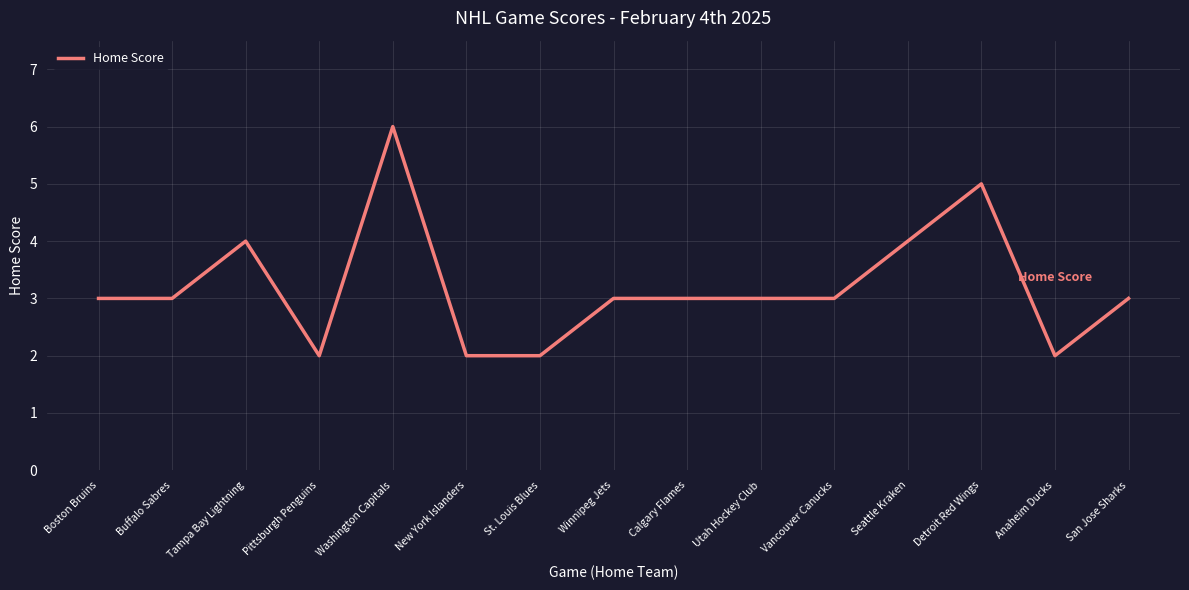

True or false: the data shows 1 at San Jose Sharks.

False